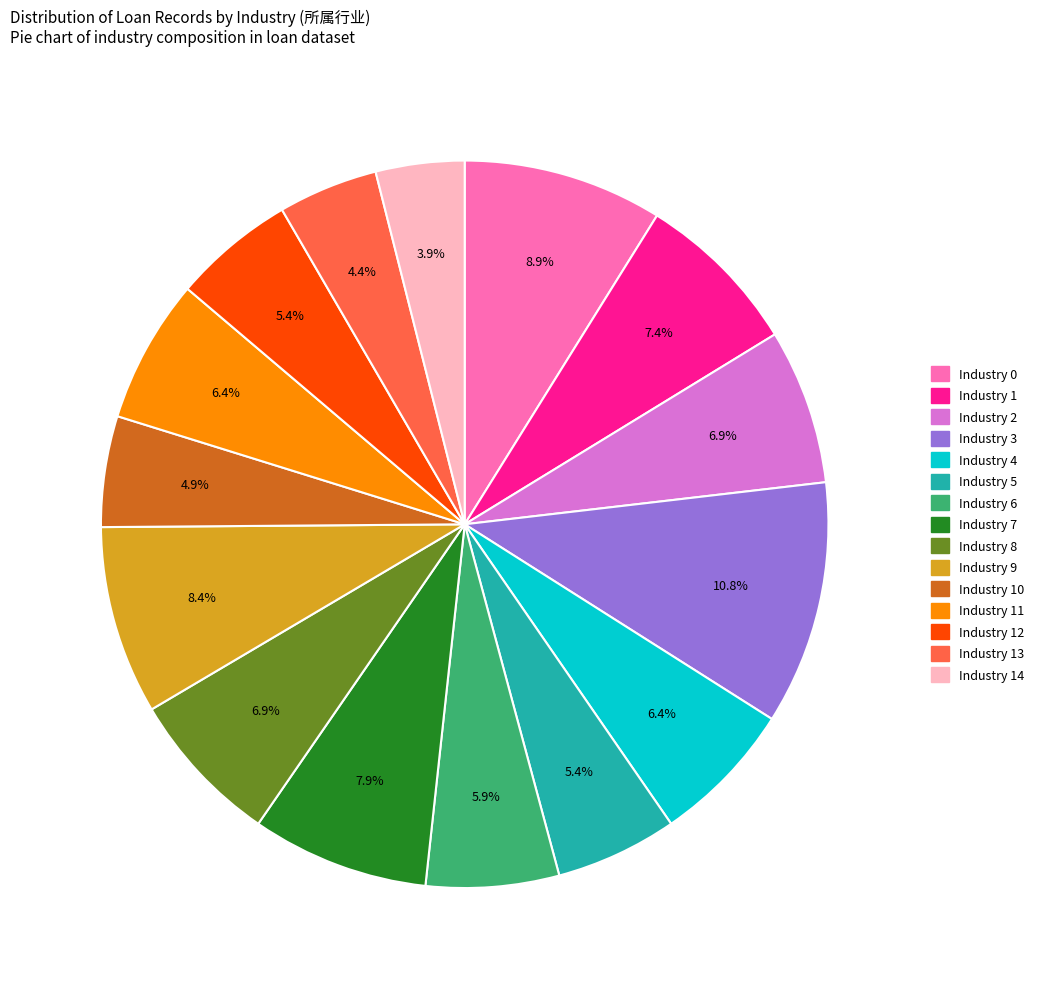

Does any single category account for the majority?

No